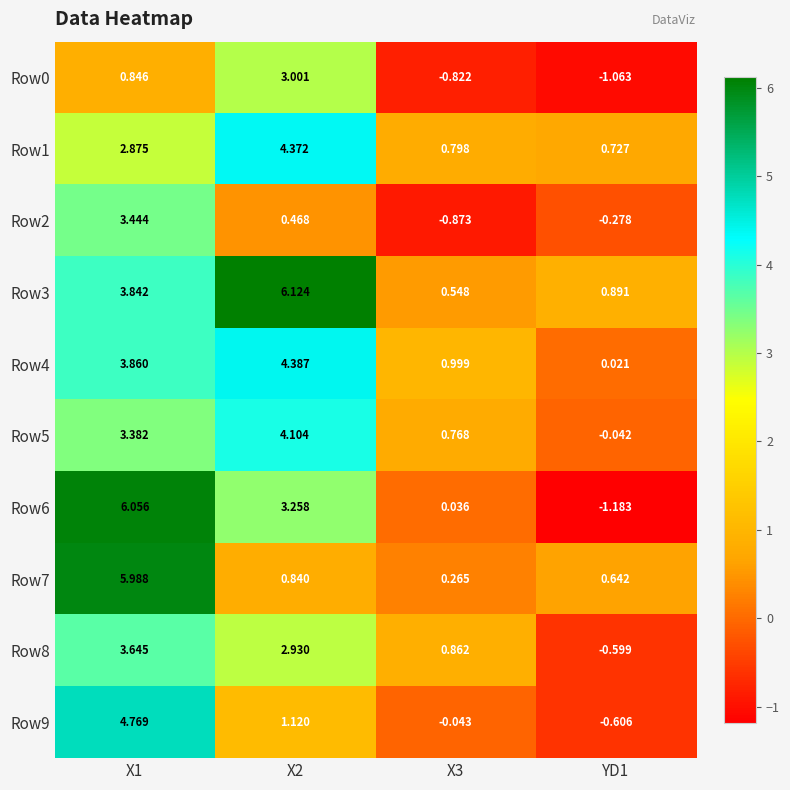

How many values in the Row5 series exceed 3?

2